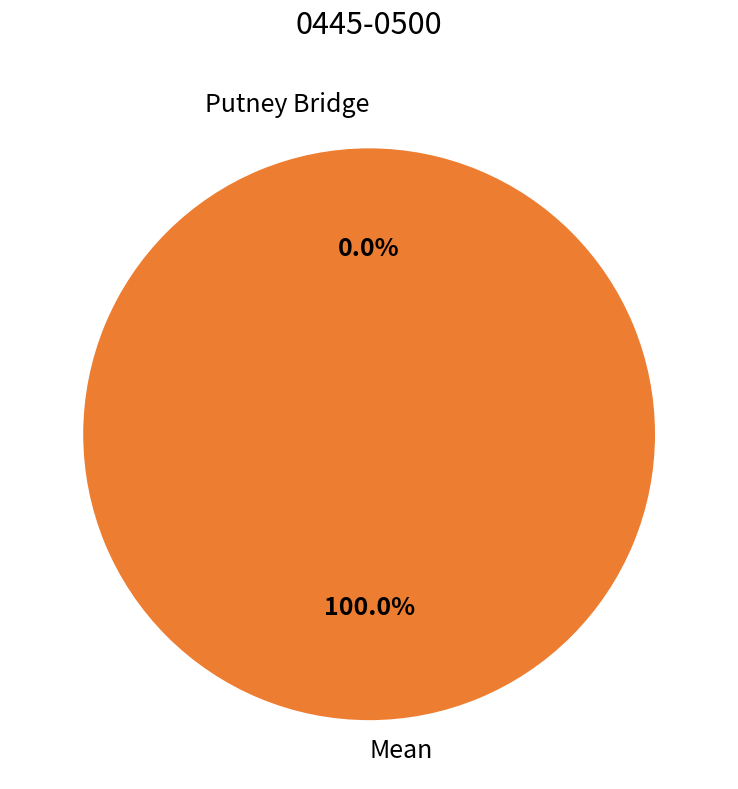

The Putney Bridge slice represents 8% of the pie. True or false?

False